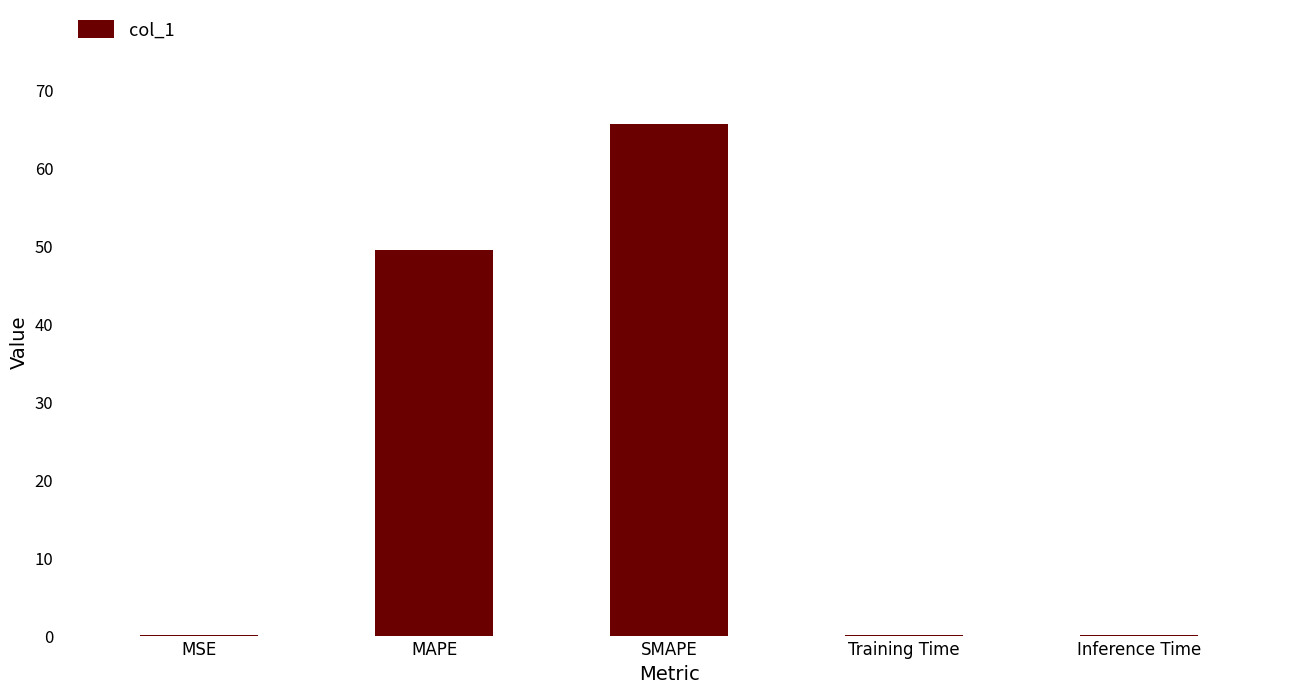

How many data points does each series have?

5